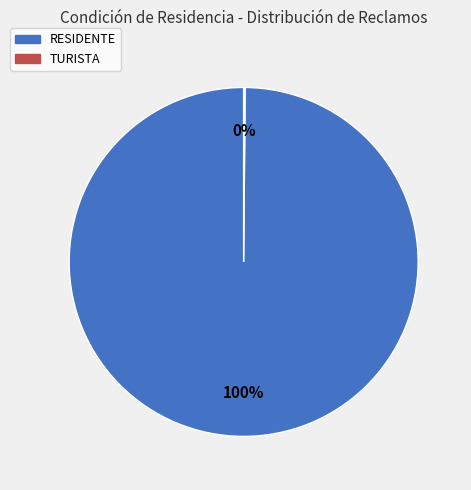

Which slice is the largest?

RESIDENTE